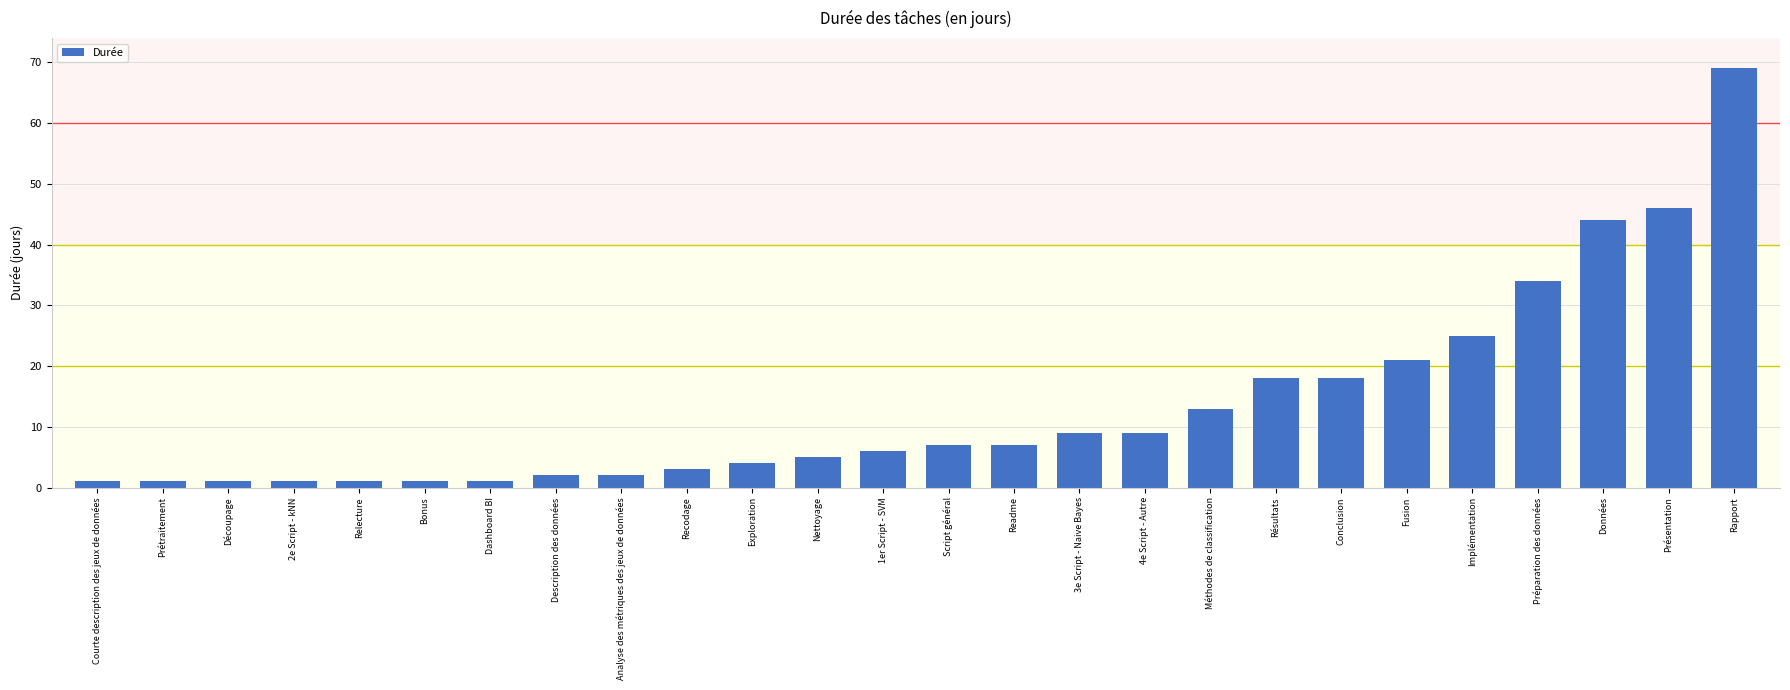

What is the difference between the maximum and minimum values?

68